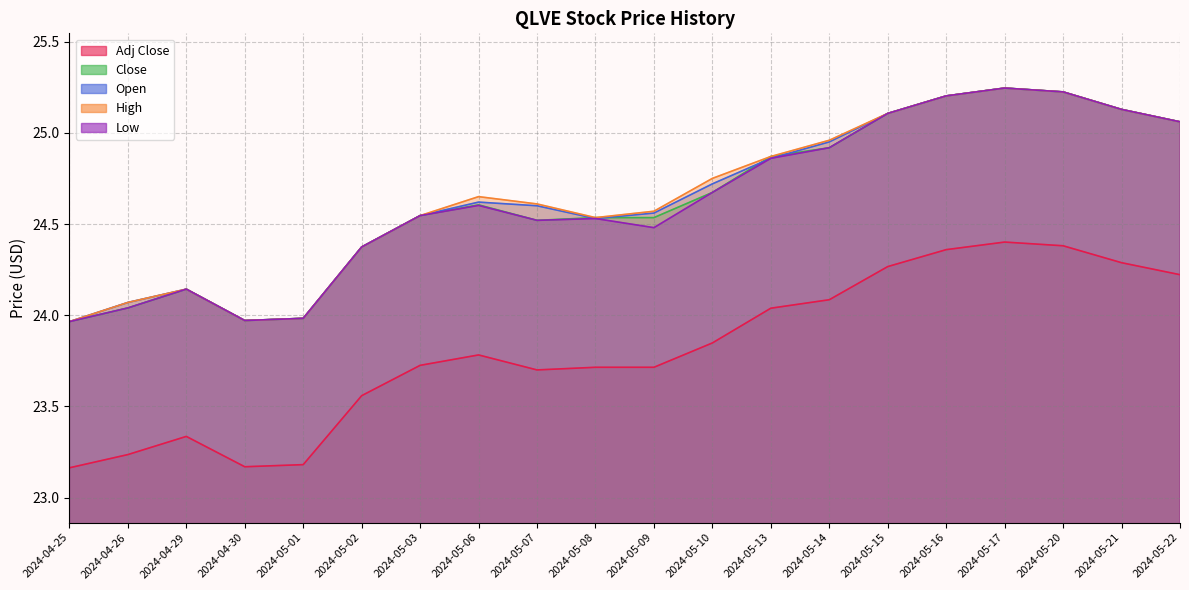

Is it true that High equals 25.0 at 2024-05-14?

True